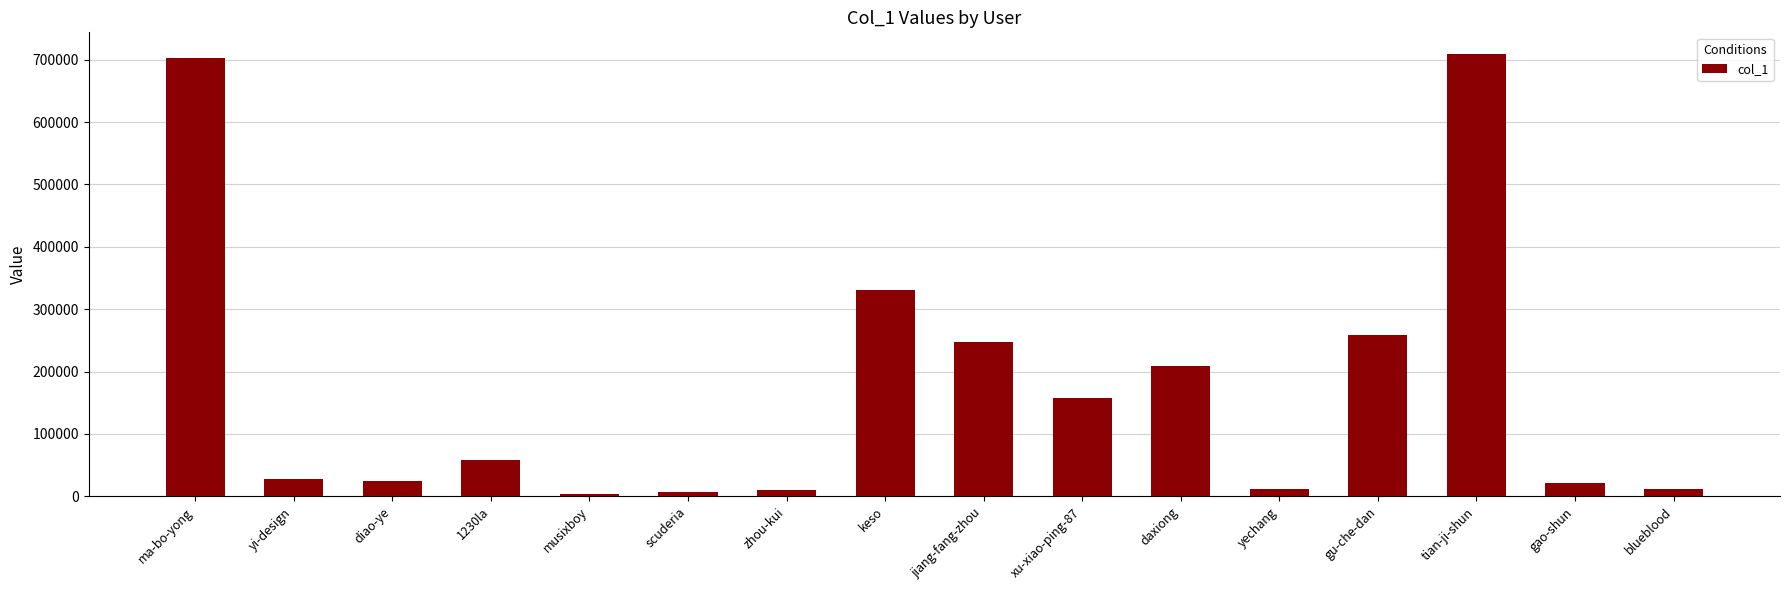

Where is the data nearest to the value 356457?

keso